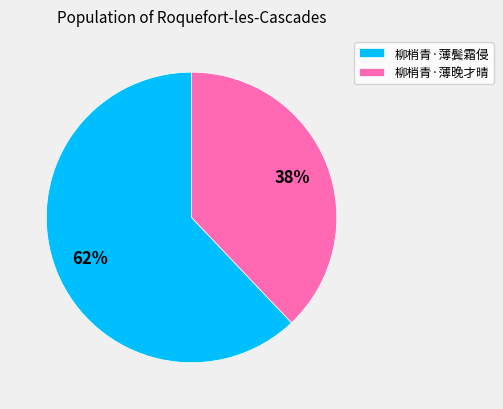

To the nearest percent, what portion does 柳梢青·薄鬓霜侵 represent?

62%